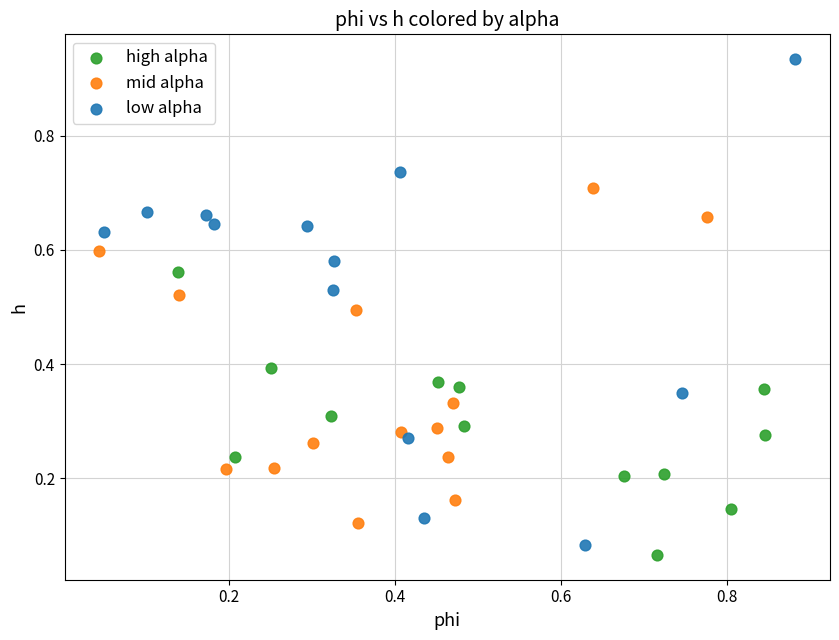

Which series contains the highest Y value?

low alpha